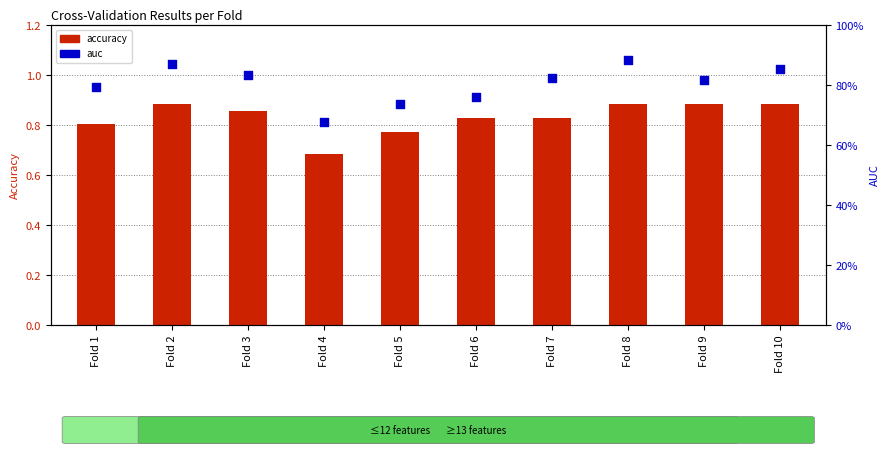

What are all the series names shown in the legend?

accuracy, auc